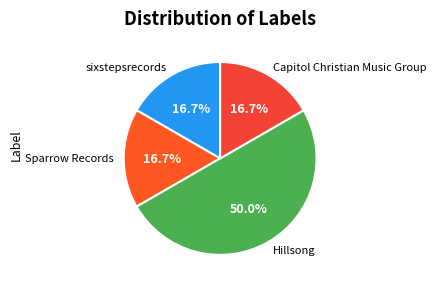

What is the ratio of the value at Hillsong to the value at Capitol Christian Music Group?

3.0